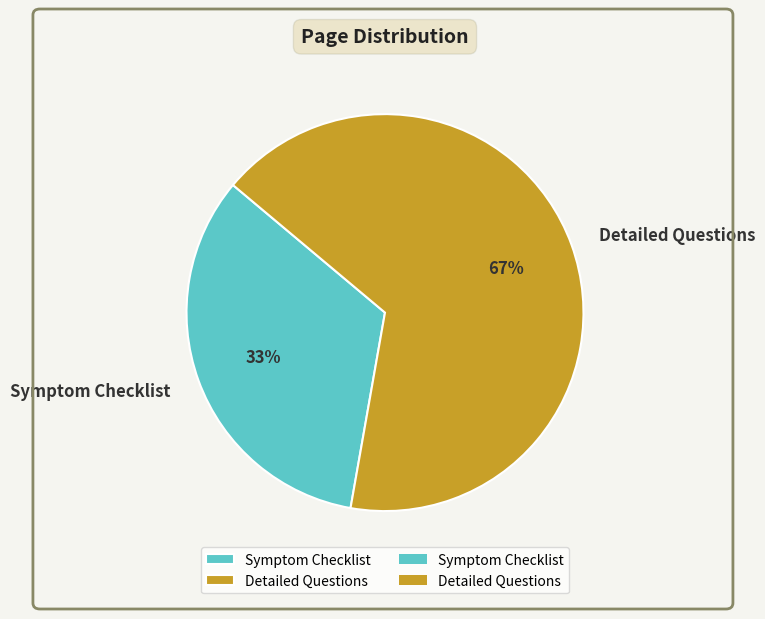

Is the sum of Detailed Questions and Symptom Checklist greater than half?

Yes